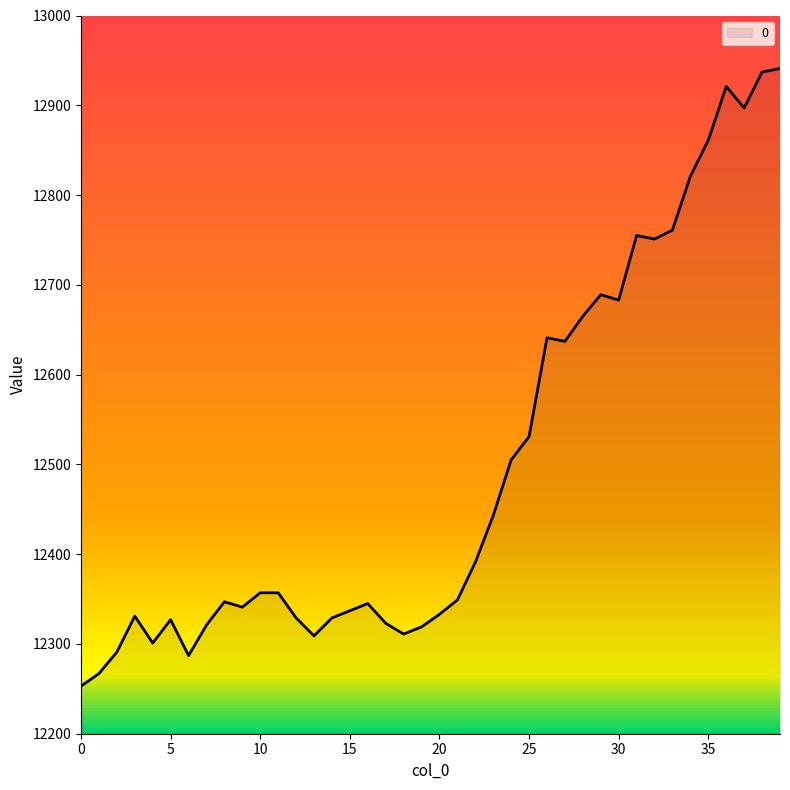

What is the minimum value shown in the chart?

12253